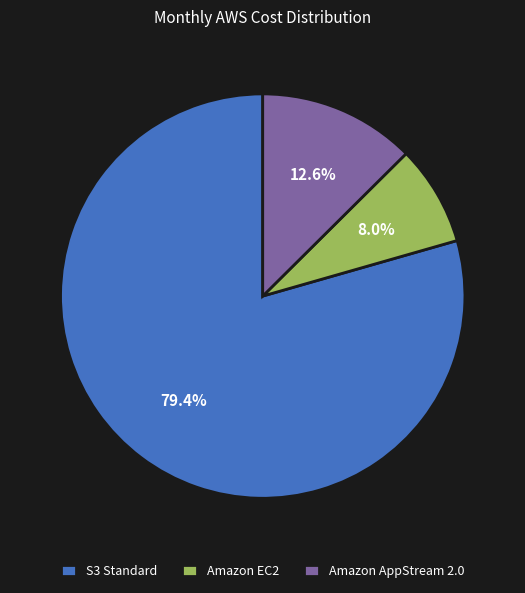

How much of the chart is everything except Amazon AppStream 2.0?

87.4%